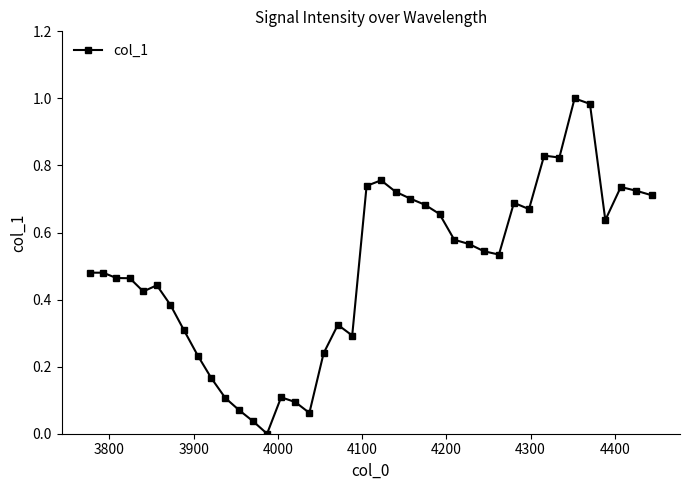

True or false: the data has more than 0 interior local peaks.

True